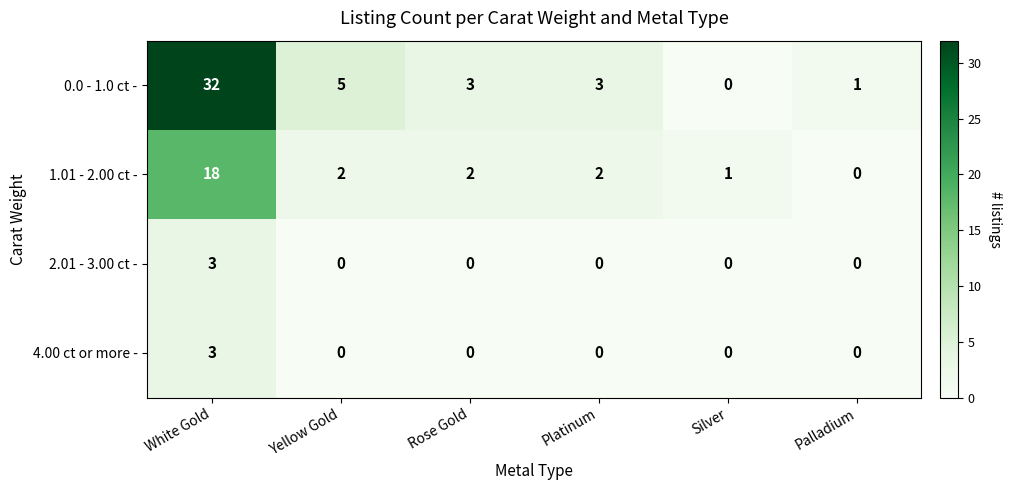

What is the difference between the second highest and minimum values in the 0.0 - 1.0 ct - series?

5